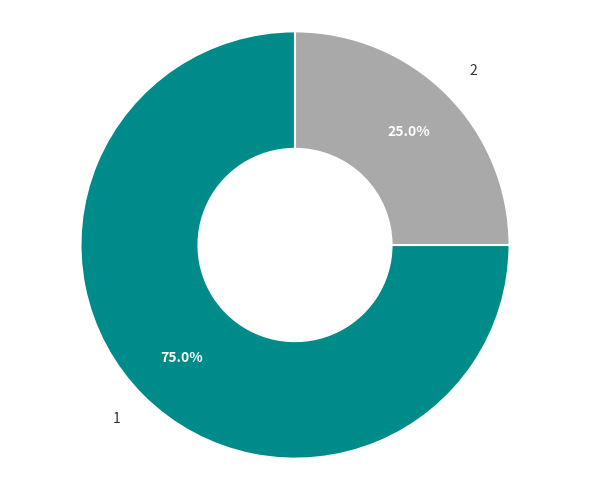

Which slice represents more than half of the pie?

1